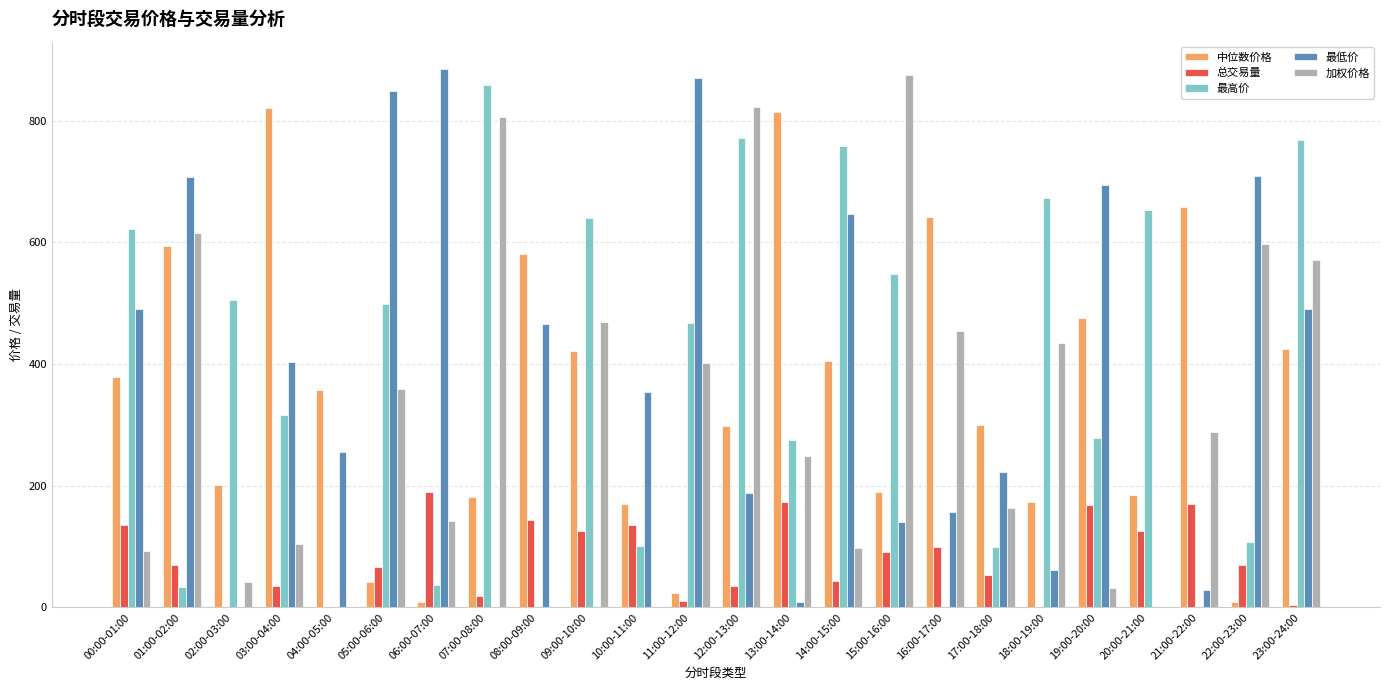

Is the value of 最低价 at 22:00-23:00 greater than the value of 总交易量 at 22:00-23:00?

Yes